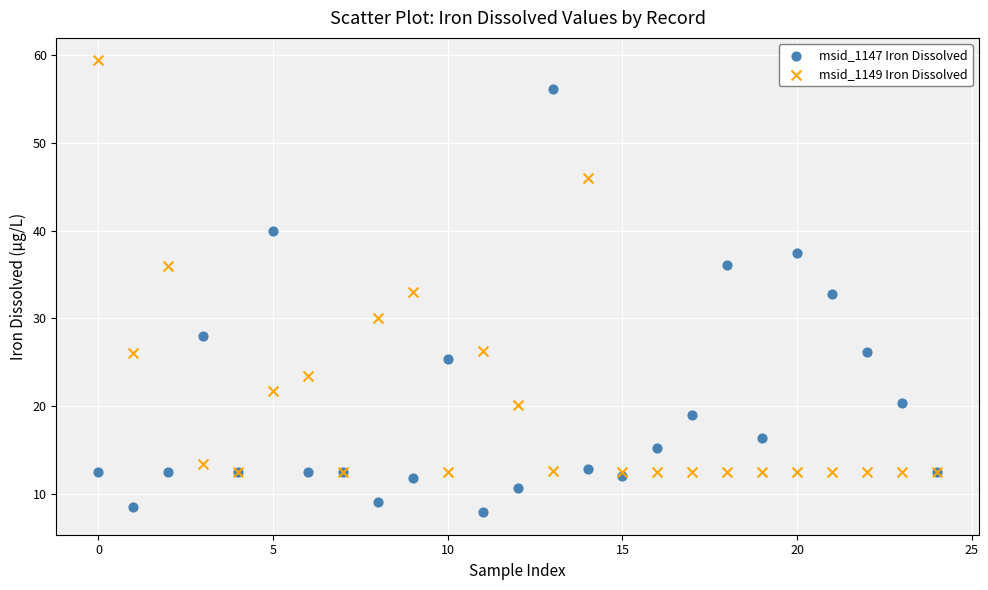

What are all the series names shown in the legend?

msid_1147 Iron Dissolved, msid_1149 Iron Dissolved